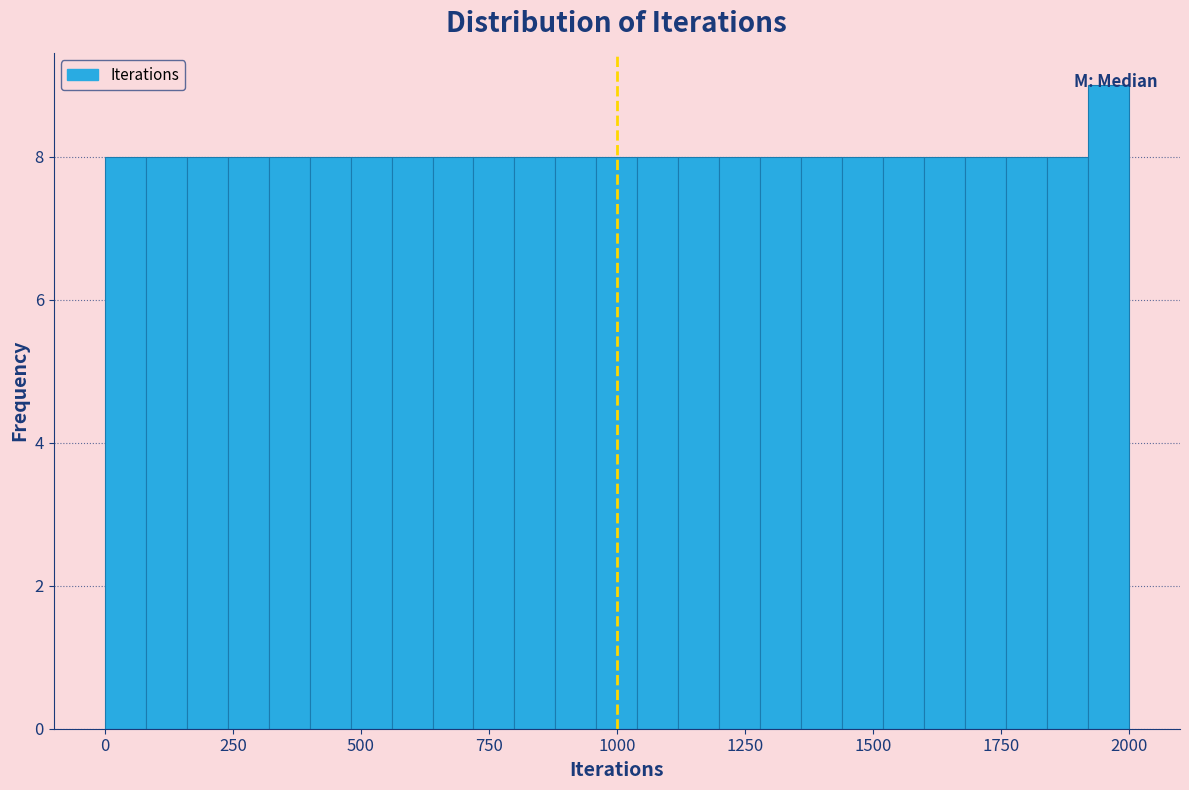

Read against the x-axis, roughly where is the centre of the tallest bar?

1950